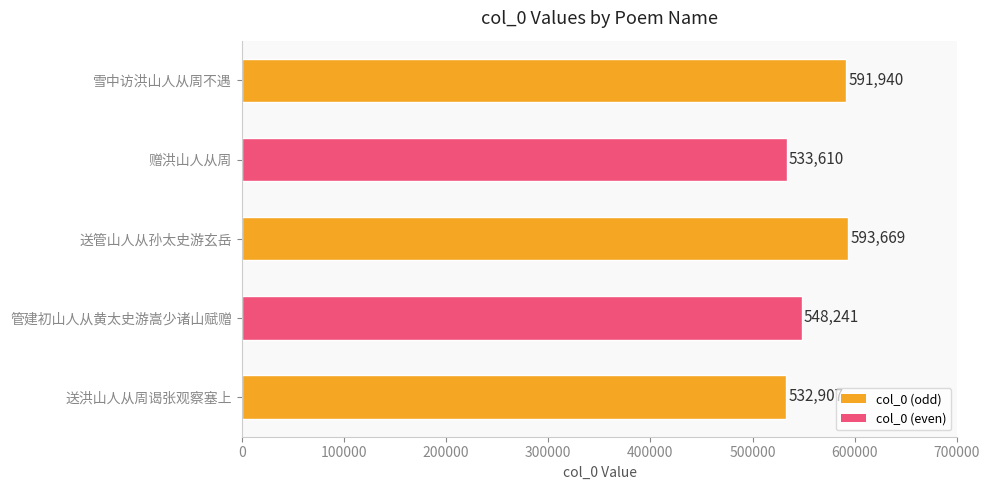

What is the smallest value displayed?

532907